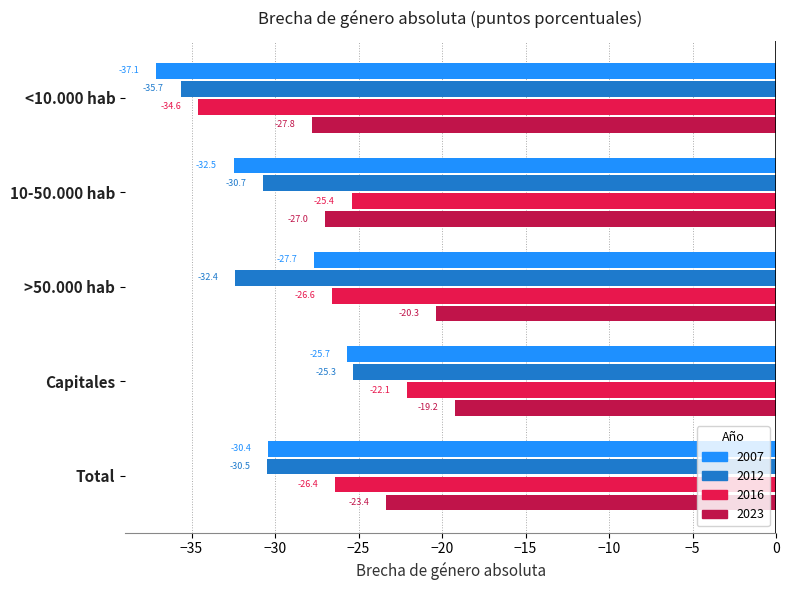

Between >50.000 hab and Capitales, which series saw the biggest shift?

2012